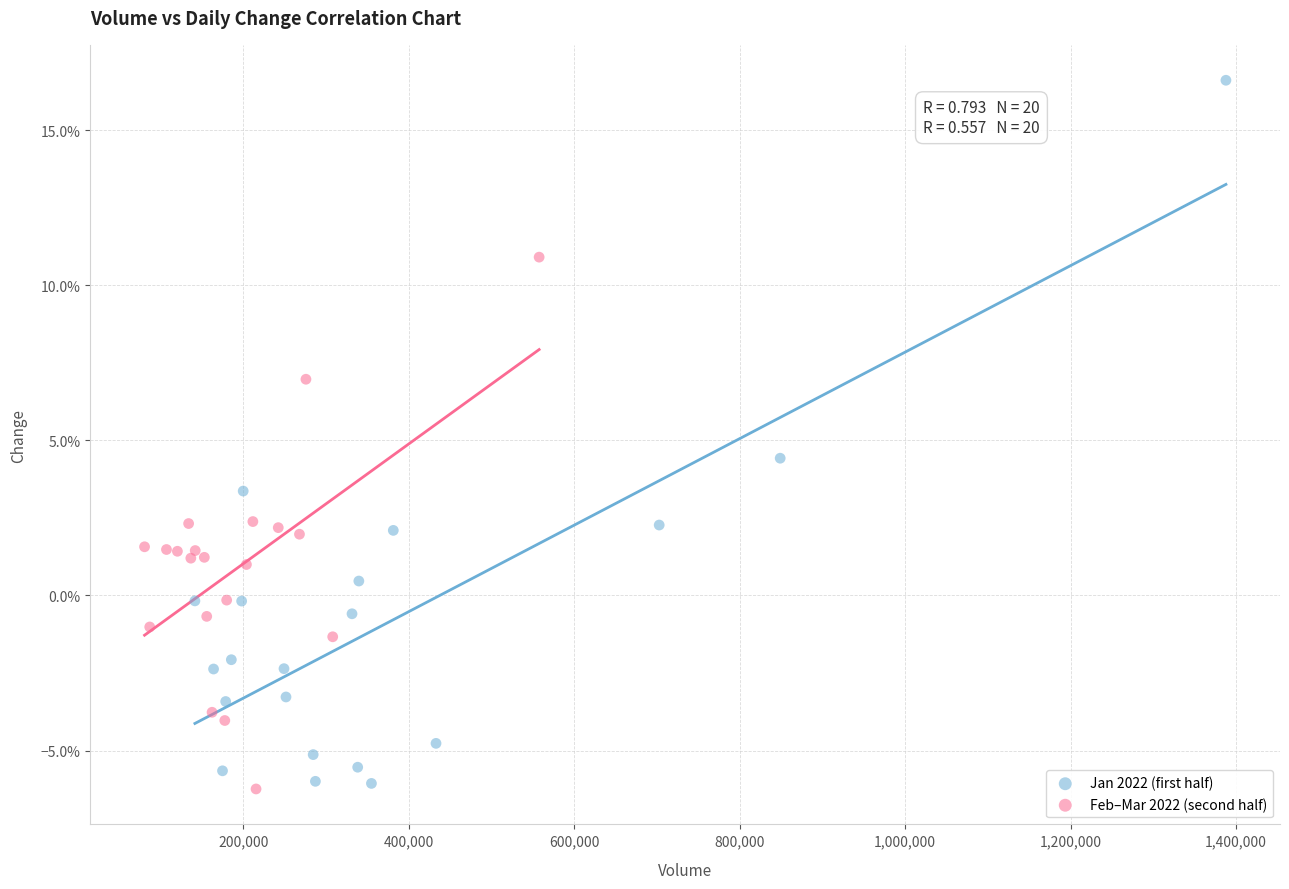

What are all the series names shown in the legend?

Jan 2022 (first half), Feb–Mar 2022 (second half)